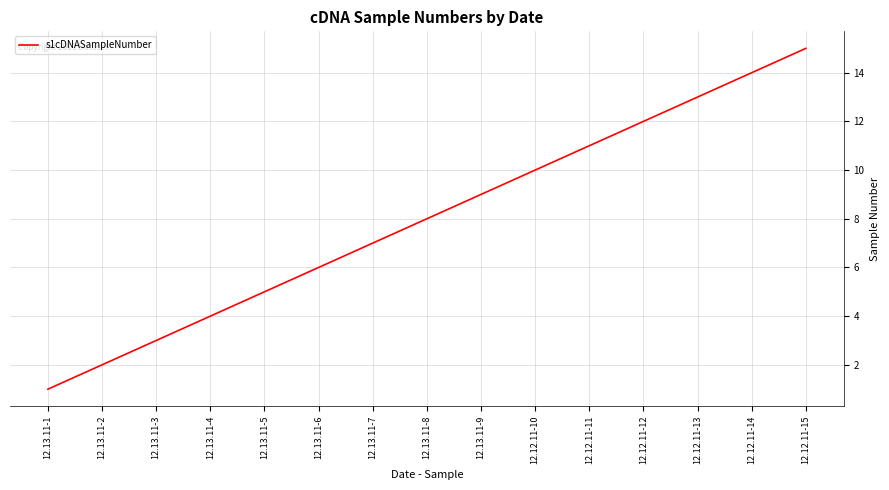

Read the value at 12.13.11-9, to the nearest 10.

10